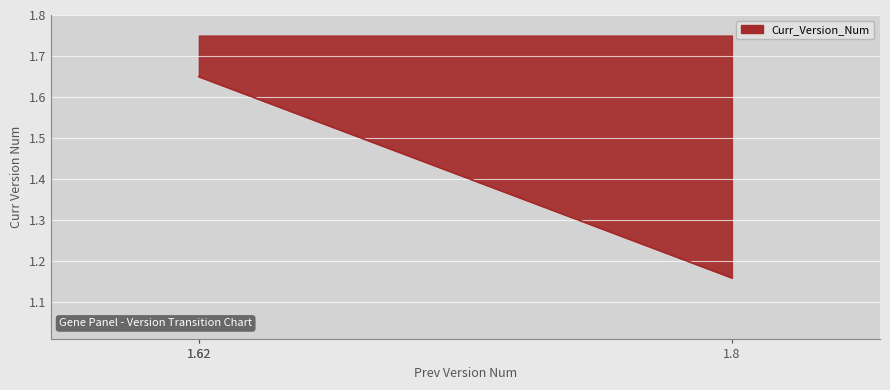

Read the value at 1.8.

1.2